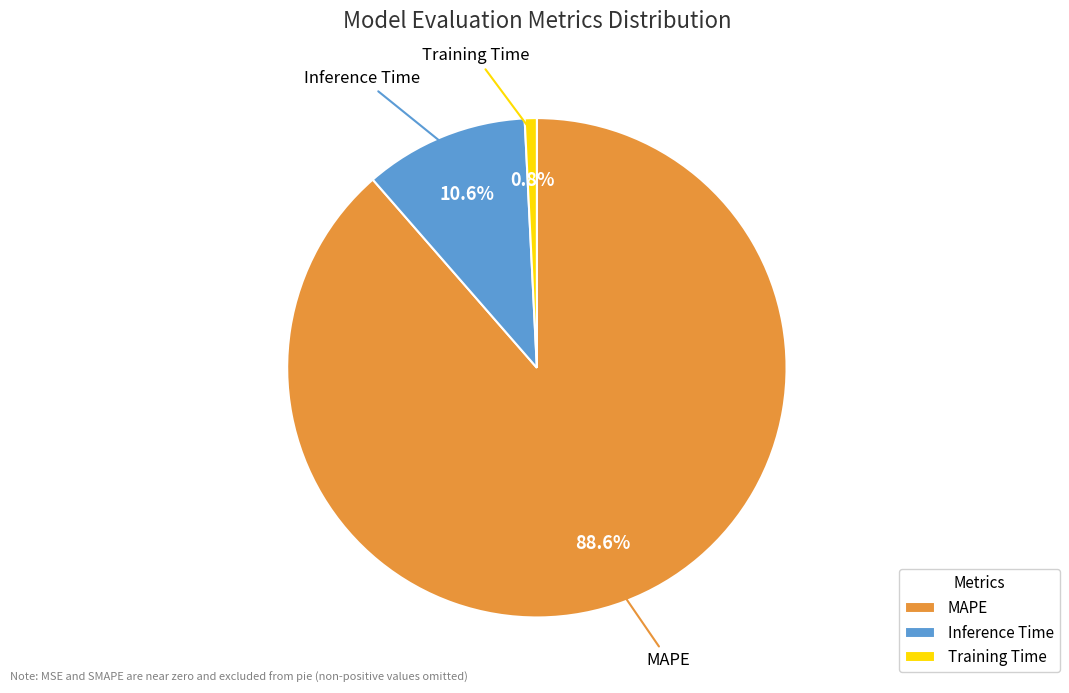

To the nearest percent, what portion does Training Time represent?

1%